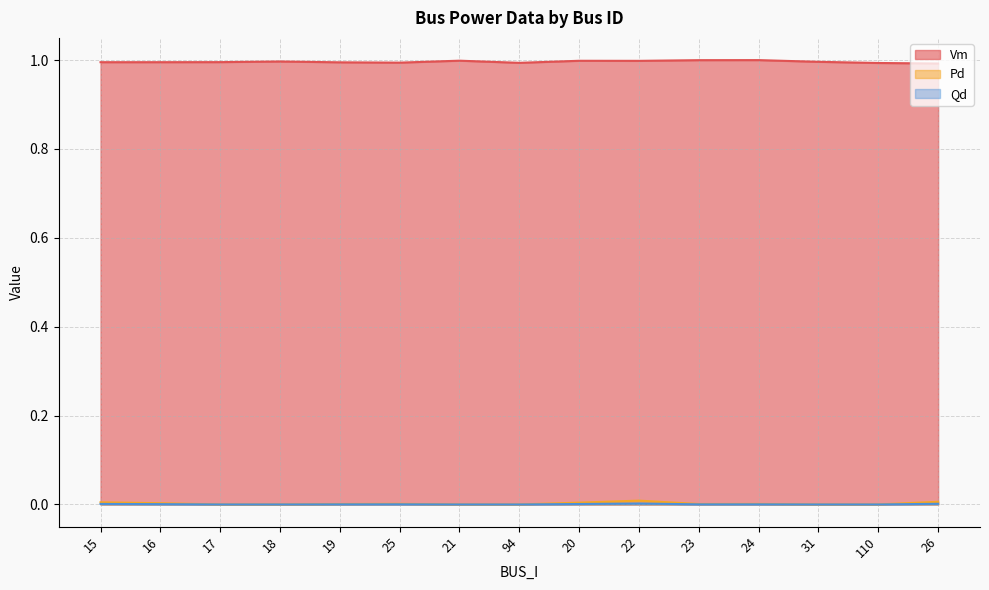

Which series has the largest total across all categories?

Vm